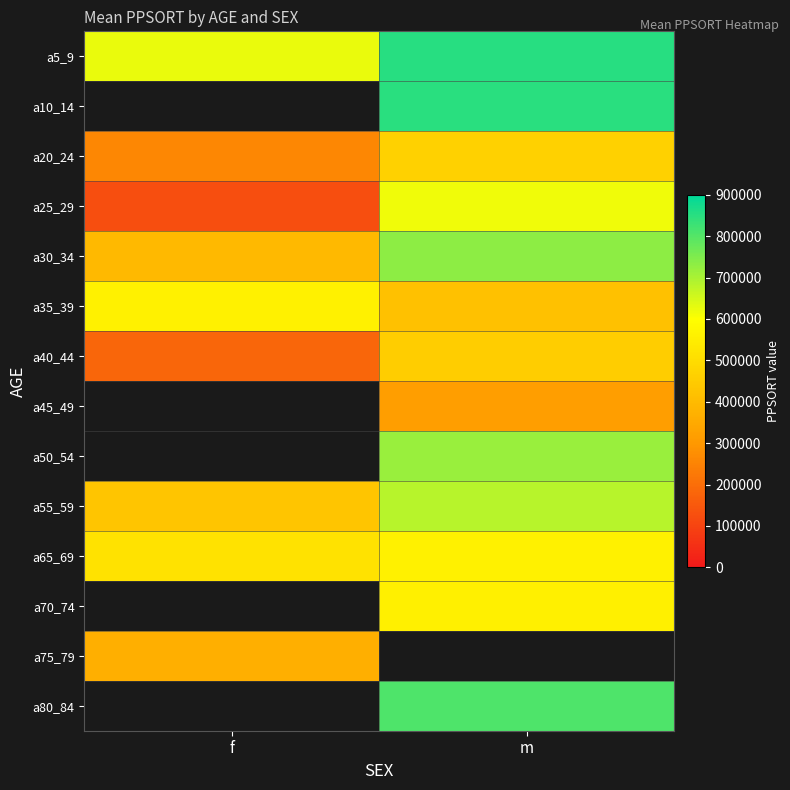

What is the approximate value of a25_29 at m?

615380.0